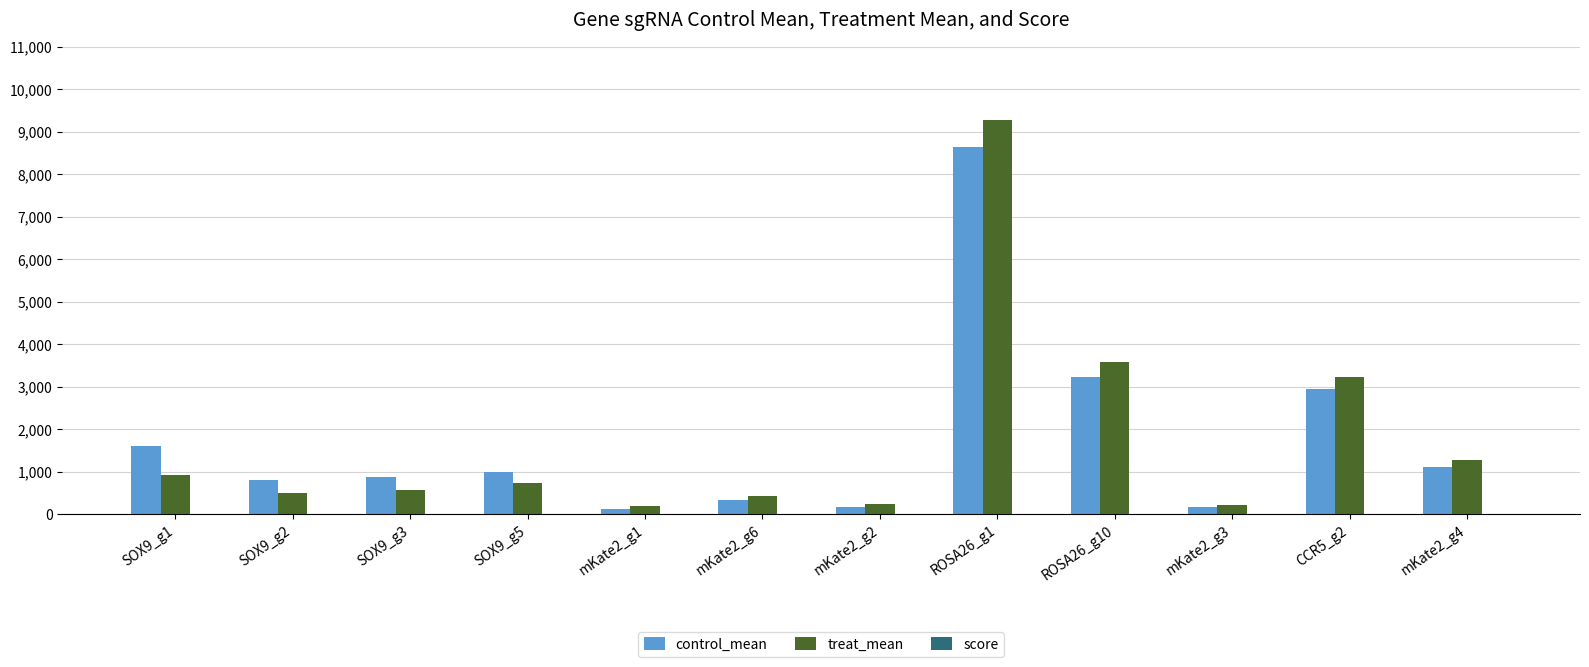

Which category has the highest value across all series?

ROSA26_g1